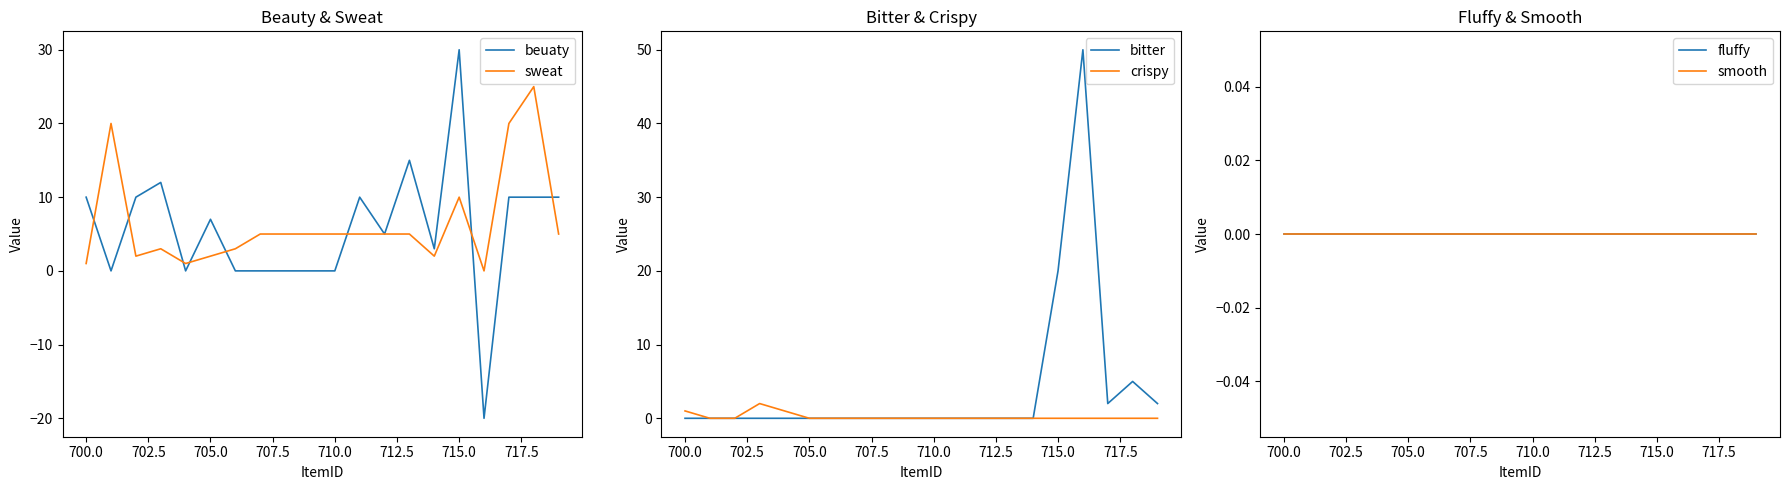

Is it true that sweat equals 5 at 710.0?

True